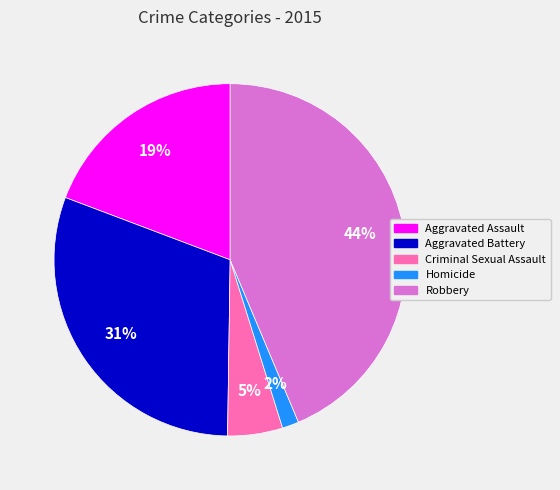

Approximately how many times larger is the value at Homicide compared to Aggravated Battery?

0.1